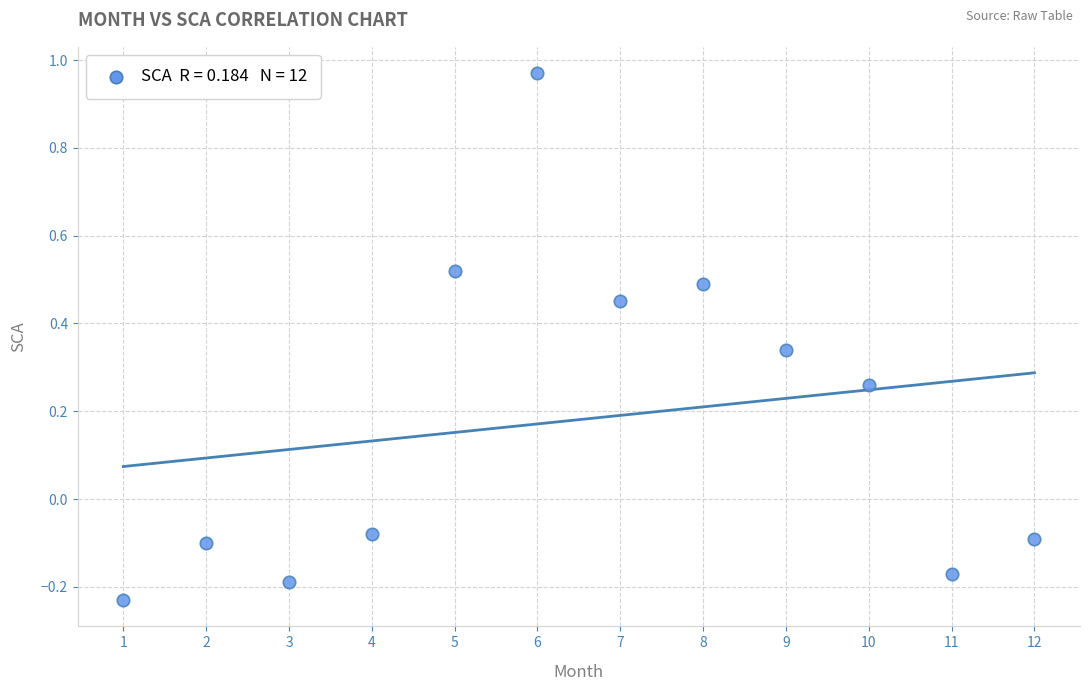

What is the range of Y values (max minus min)?

1.2